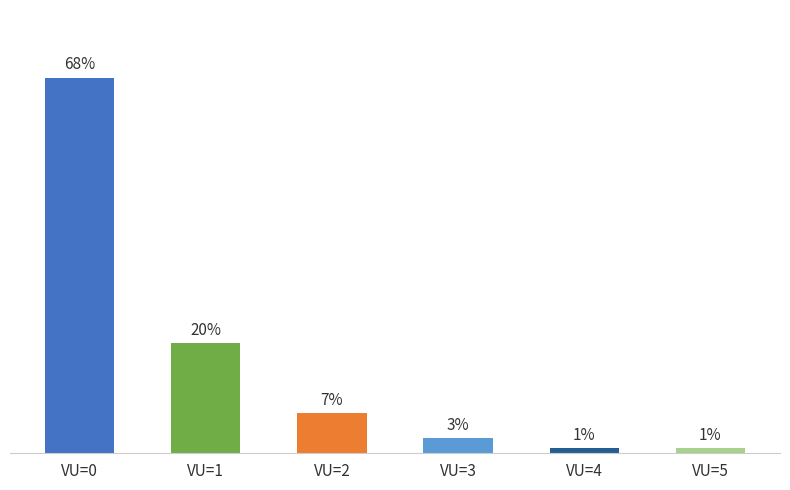

Are the bars horizontal?

No